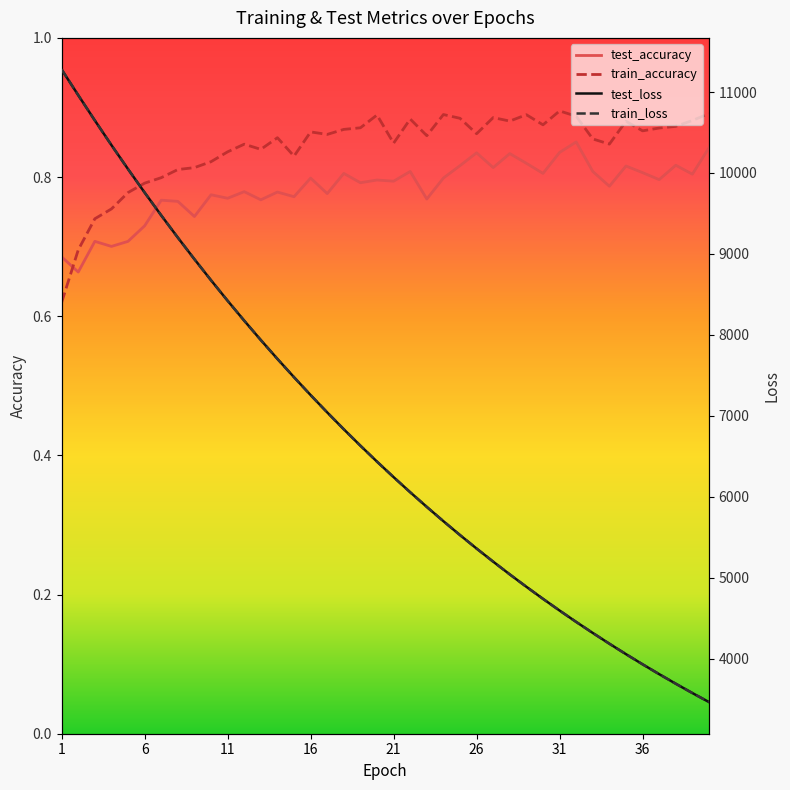

At which category is the sum across all series the highest?

1